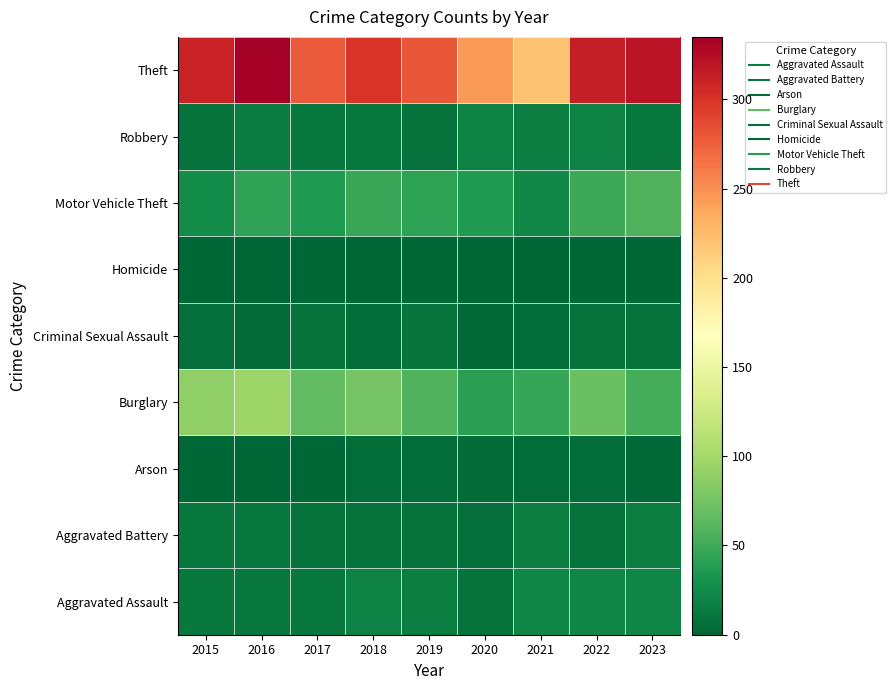

Reading right to left, extract all data points from this chart.

Aggravated Assault: 2023=22	2022=22	2021=21	2020=9	2019=16	2018=19	2017=12	2016=13	2015=12
Aggravated Battery: 2023=16	2022=9	2021=17	2020=6	2019=8	2018=8	2017=9	2016=13	2015=13
Arson: 2023=2	2022=4	2021=4	2020=3	2019=4	2018=4	2017=1	2016=0	2015=1
Burglary: 2023=53	2022=70	2021=47	2020=41	2019=58	2018=75	2017=66	2016=96	2015=89
Criminal Sexual Assault: 2023=8	2022=8	2021=5	2020=2	2019=10	2018=4	2017=9	2016=3	2015=6
Homicide: 2023=0	2022=0	2021=0	2020=1	2019=0	2018=0	2017=1	2016=1	2015=0
Motor Vehicle Theft: 2023=58	2022=49	2021=23	2020=37	2019=42	2018=48	2017=36	2016=44	2015=26
Robbery: 2023=11	2022=19	2021=16	2020=19	2019=9	2018=11	2017=13	2016=15	2015=8
Theft: 2023=320	2022=313	2021=220	2020=244	2019=279	2018=299	2017=278	2016=335	2015=311